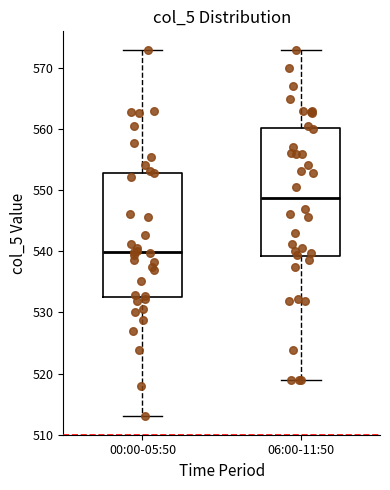

Reading left to right, transcribe this box plot: for each box, give where its median line is, the range the box spans, and where its two whiskers end, as read against the y-axis. The values are not printed on the chart, so give them approximately, as read against the axis.

00:00-05:50: median 540, box 533 to 553, whiskers 513 to 573
06:00-11:50: median 549, box 539 to 560, whiskers 519 to 573